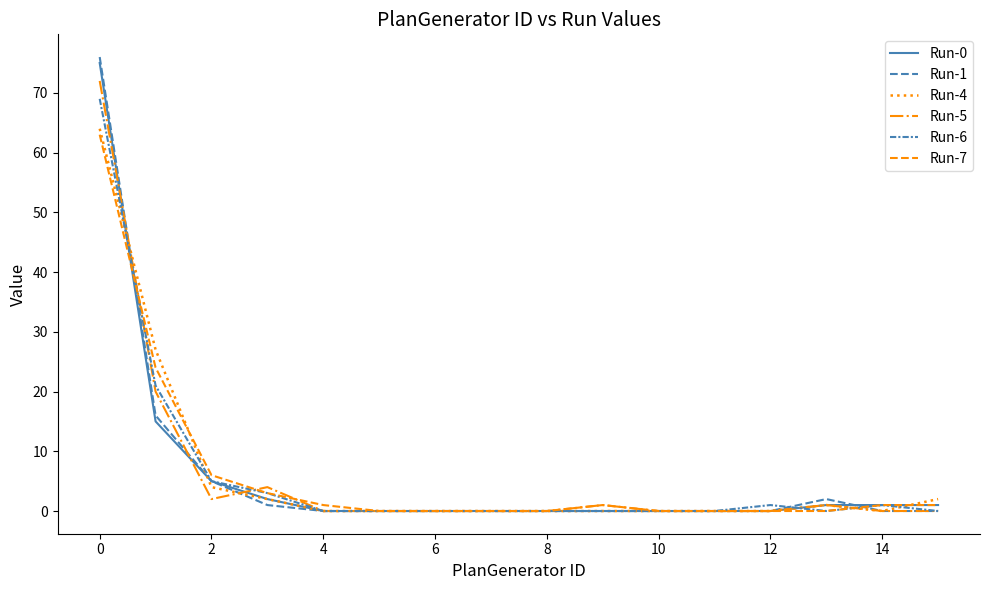

True or false: Run-7 has more than 1 points higher than both neighbors.

False